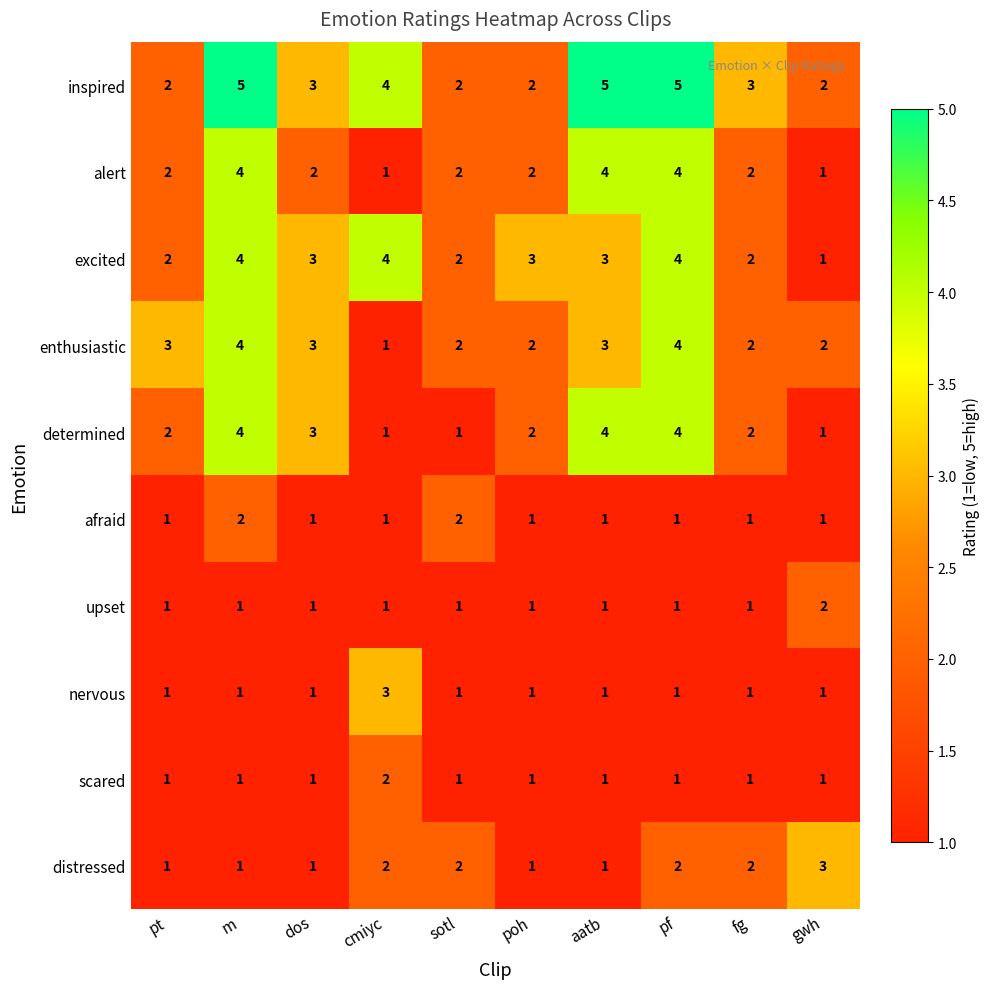

Is it true that alert equals 5 at m?

False